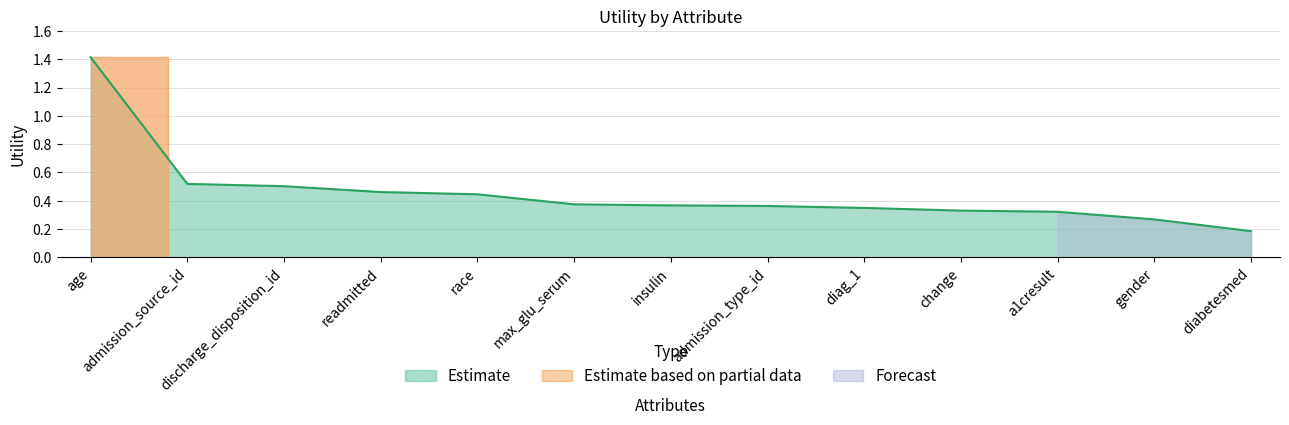

What is the smallest value displayed?

0.2